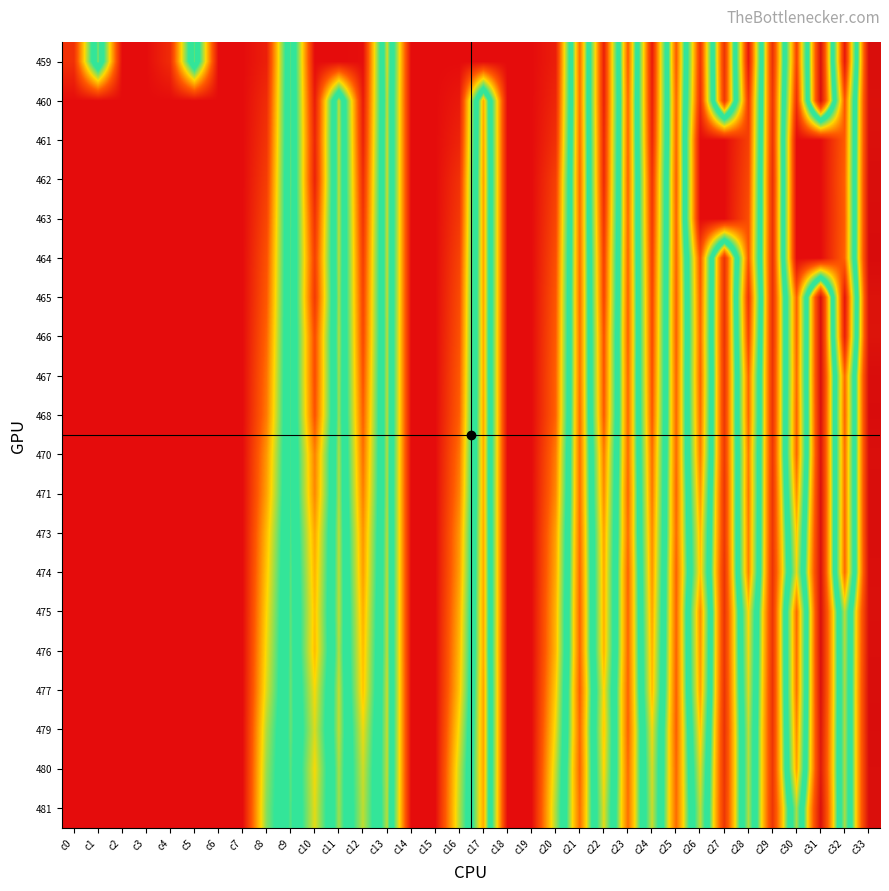

How many distinct data groups are displayed?

20